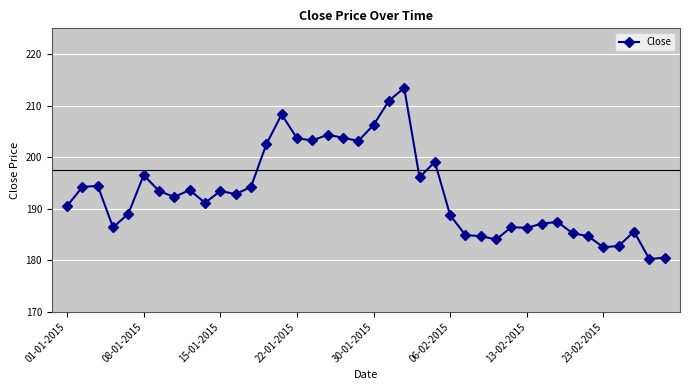

True or false: there are more than 2 points higher than both neighbors.

True